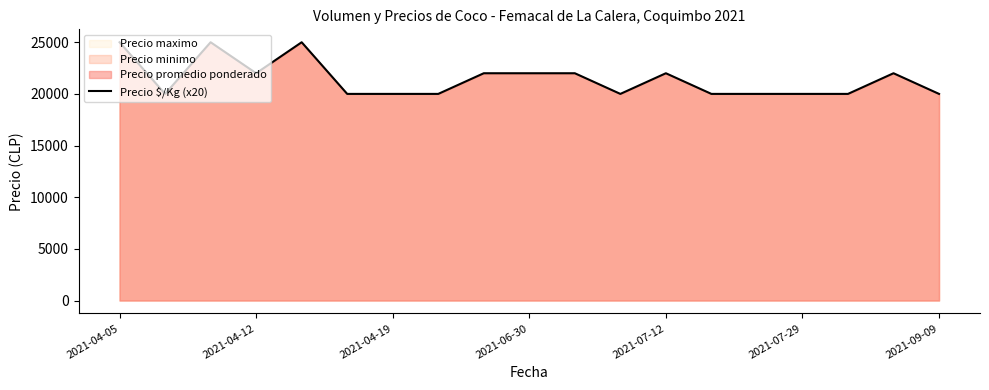

What is the greatest value displayed?

25000